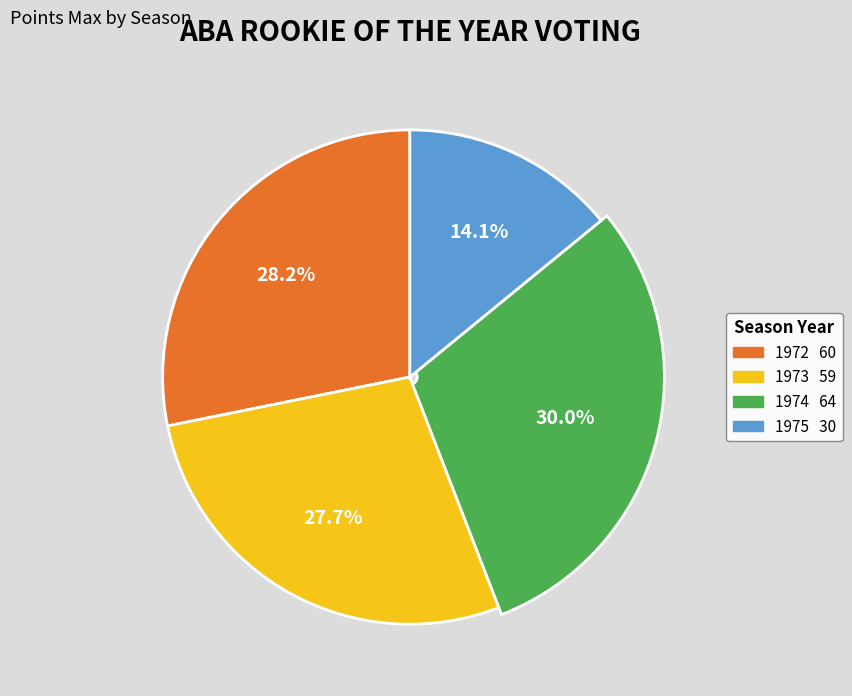

Approximately how many times larger is the value at 1975 compared to 1972?

0.5